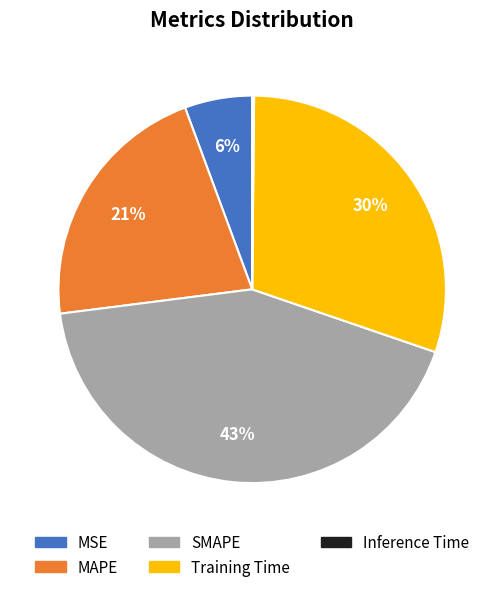

Between MAPE and MSE, which is larger?

MAPE